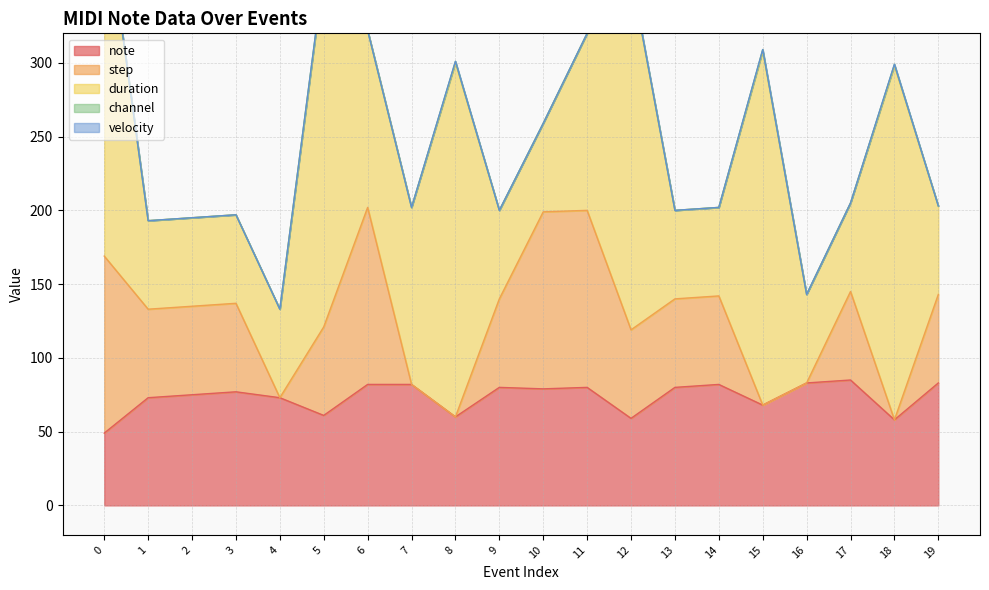

Which series ends up on top after the final intersection of note and duration?

note